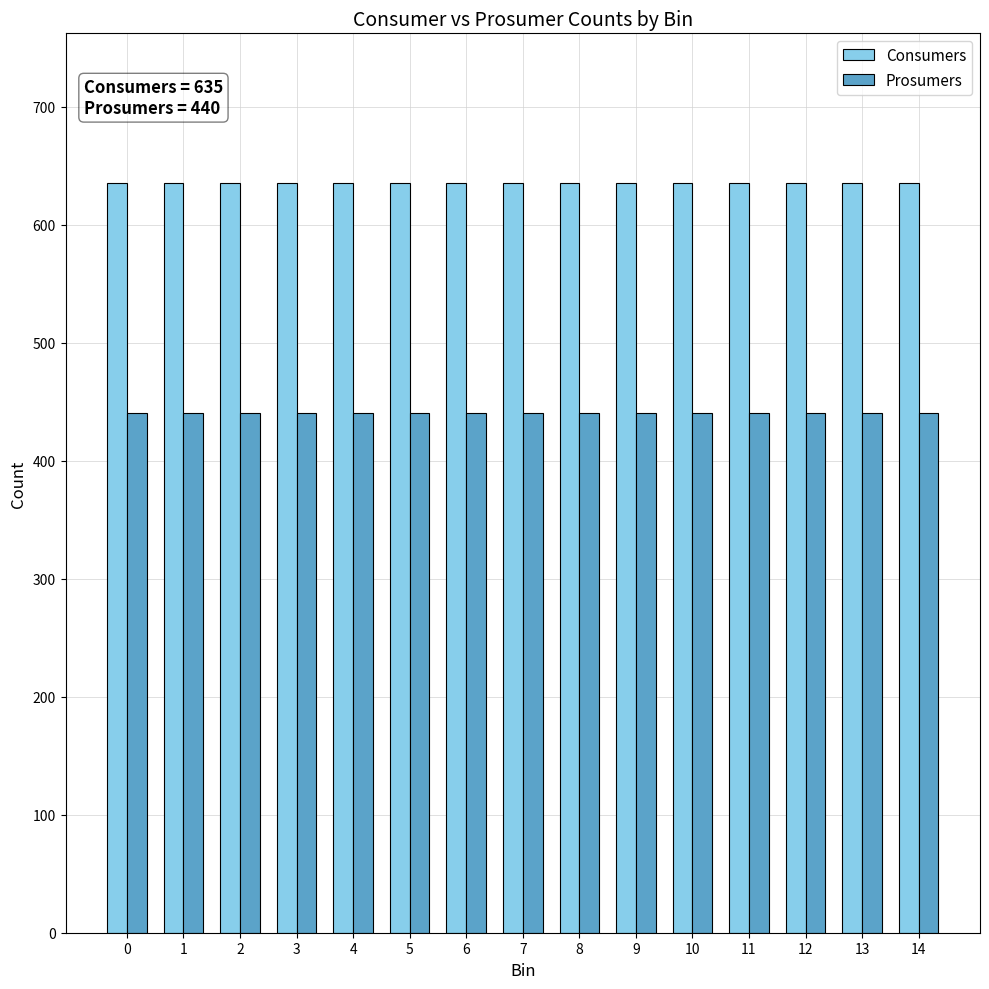

Reading left to right, list all the values displayed in this chart.

Consumers: 0=635	1=635	2=635	3=635	4=635	5=635	6=635	7=635	8=635	9=635	10=635	11=635	12=635	13=635	14=635
Prosumers: 0=440	1=440	2=440	3=440	4=440	5=440	6=440	7=440	8=440	9=440	10=440	11=440	12=440	13=440	14=440